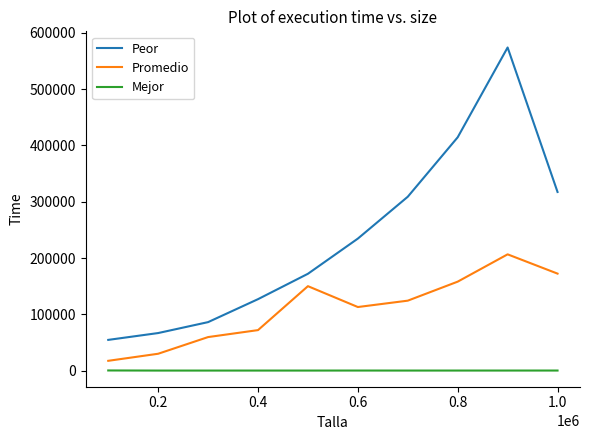

Which series has the largest total across all categories?

Peor